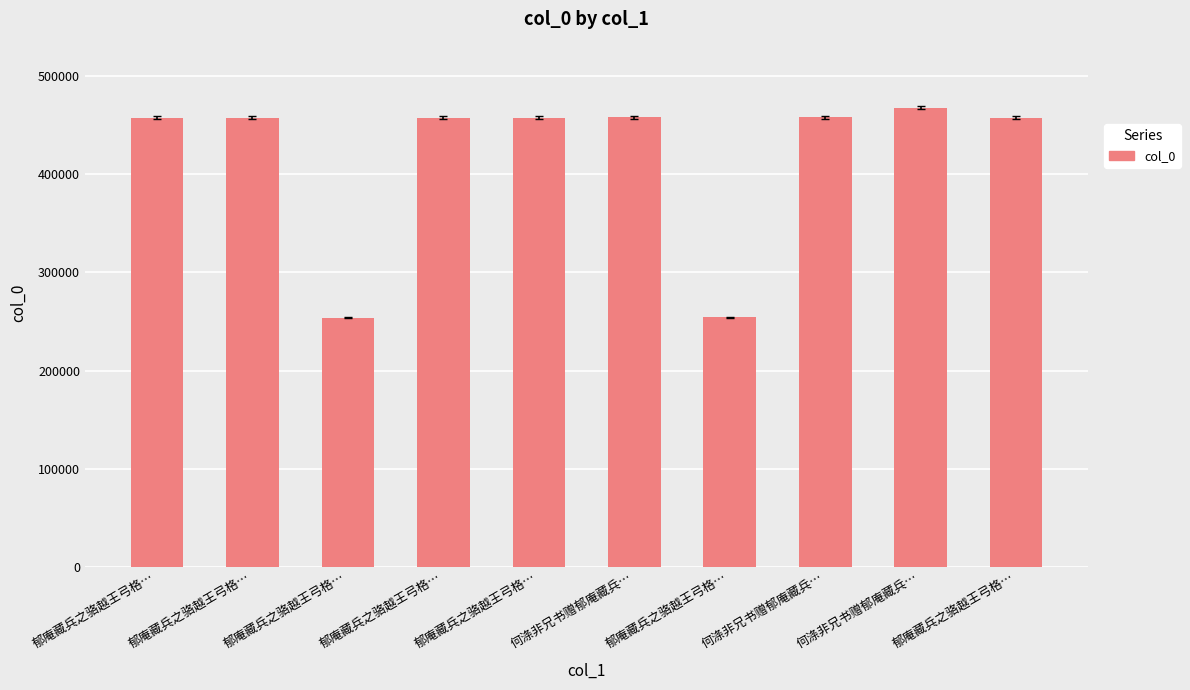

What is the change in value from 郁庵藏兵之骆越王弓格… to 郁庵藏兵之骆越王弓格…?

+203525